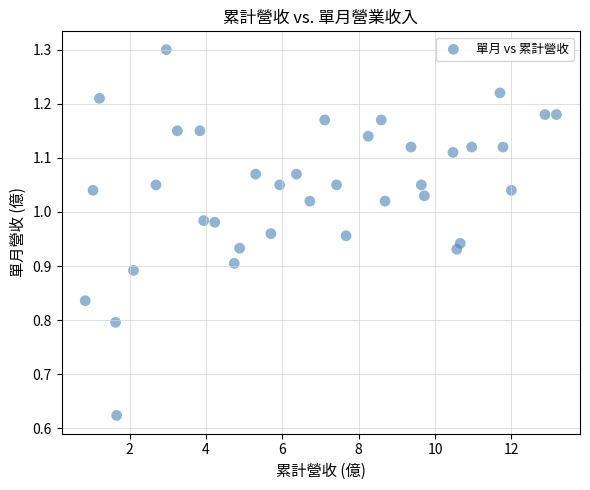

What is the range of Y values (max minus min)?

0.7